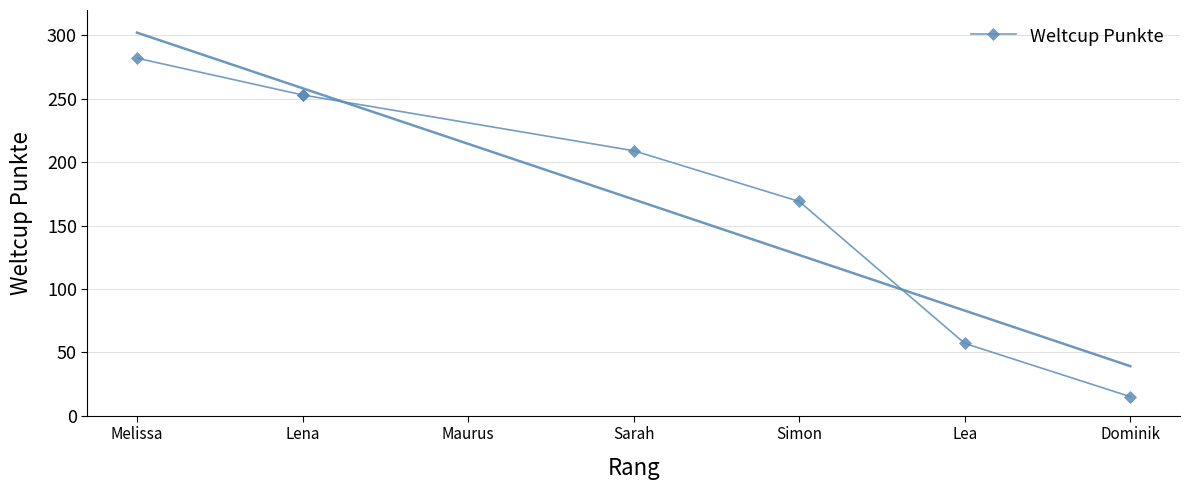

List the labels in order of value, largest first.

Melissa, Lena, Lena, Sarah, Simon, Lea, Dominik